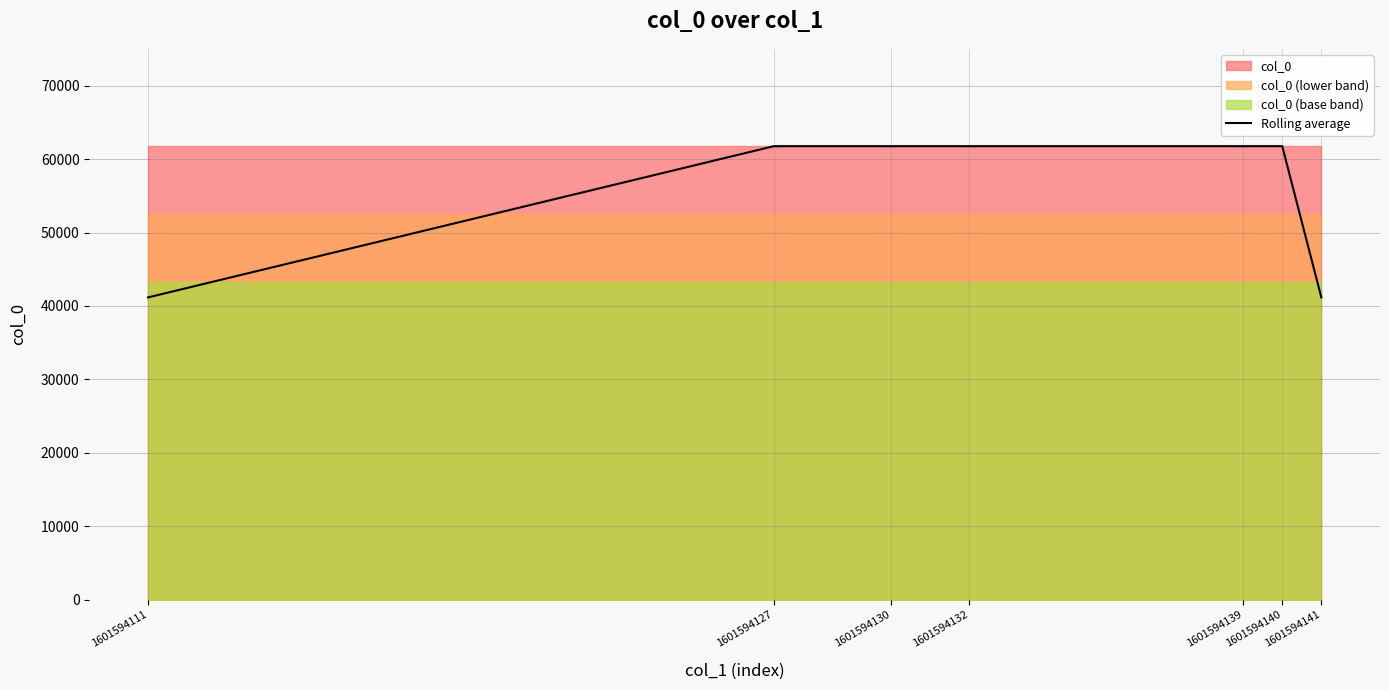

Rank the categories by value from lowest to highest.

1601594111, 1601594141, 1601594127, 1601594130, 1601594132, 1601594139, 1601594140